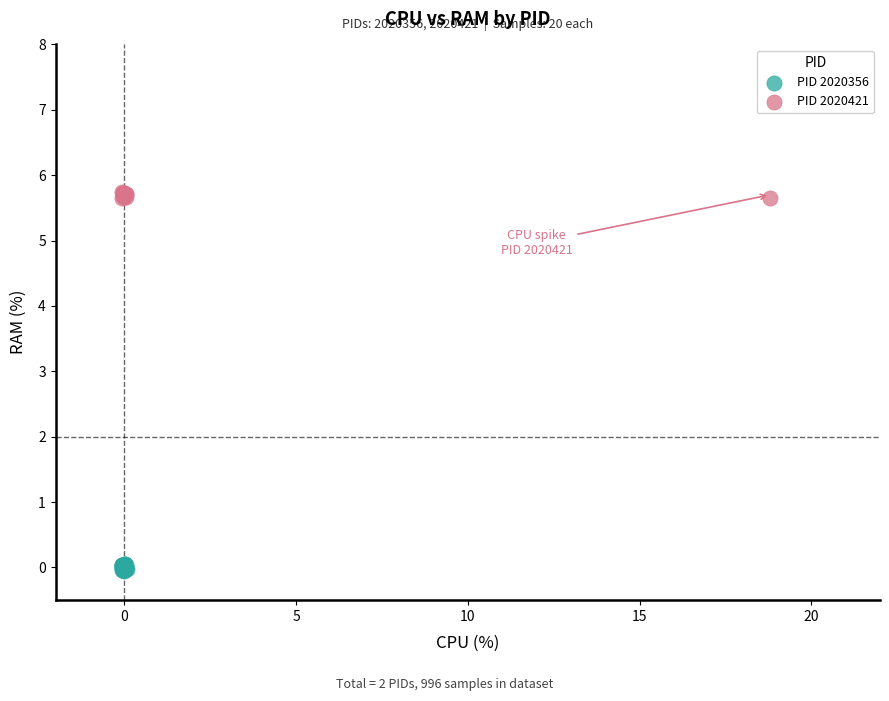

Which series contains the lowest Y value?

PID 2020356